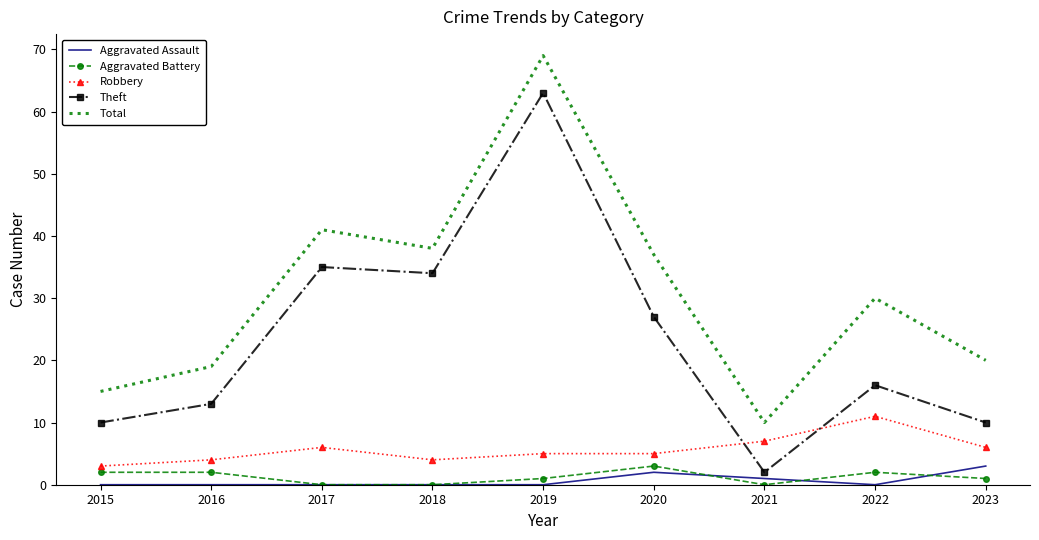

Reading left to right, list all the values displayed in this chart.

Aggravated Assault: 0	0	0	0	0	2	1	0	3
Aggravated Battery: 2	2	0	0	1	3	0	2	1
Robbery: 3	4	6	4	5	5	7	11	6
Theft: 10	13	35	34	63	27	2	16	10
Total: 15	19	41	38	69	37	10	30	20